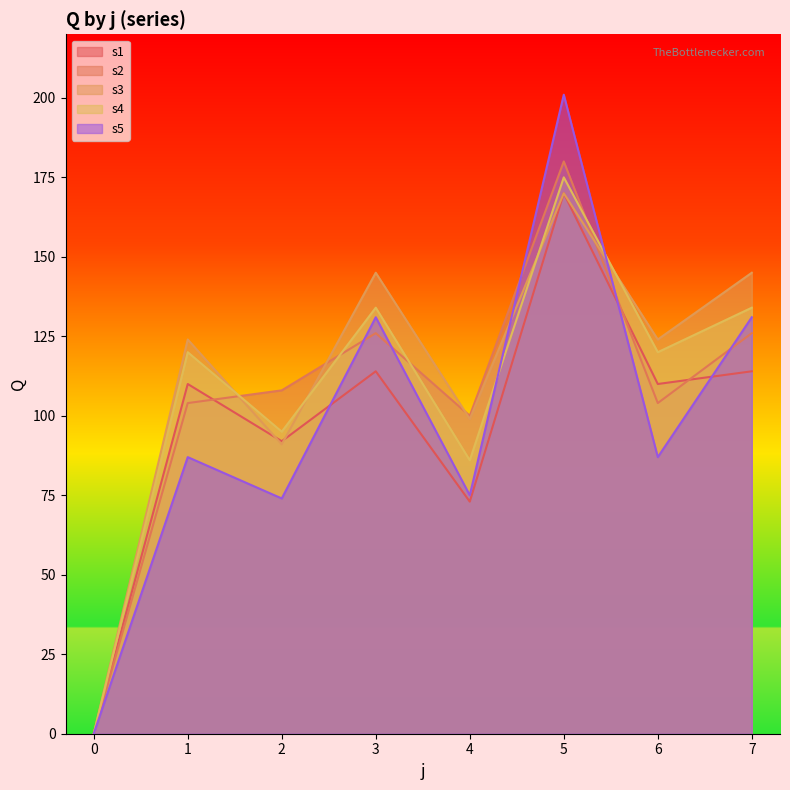

What are all the series names shown in the legend?

s1, s2, s3, s4, s5